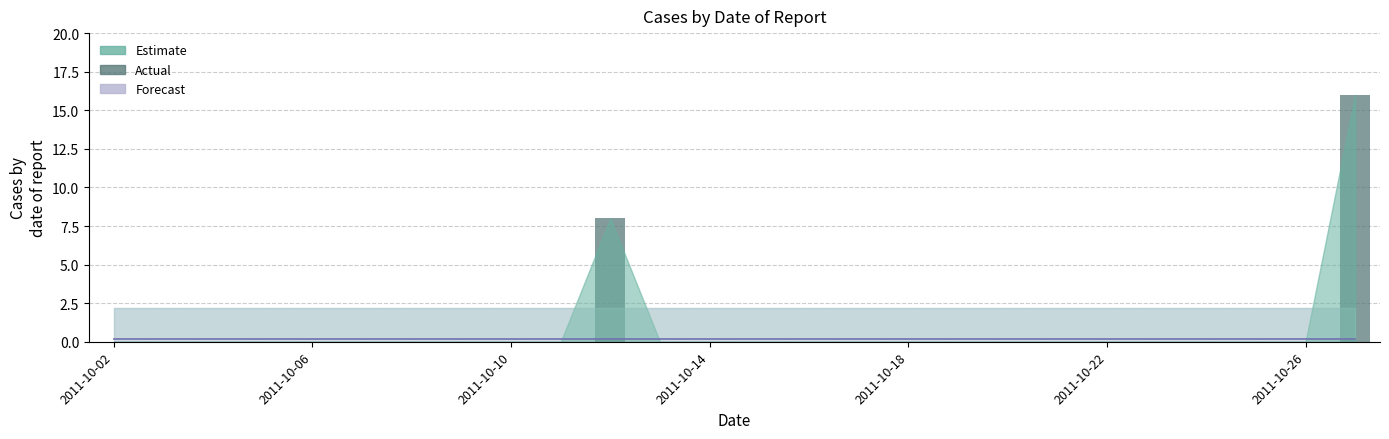

What is the maximum value shown in the chart?

16